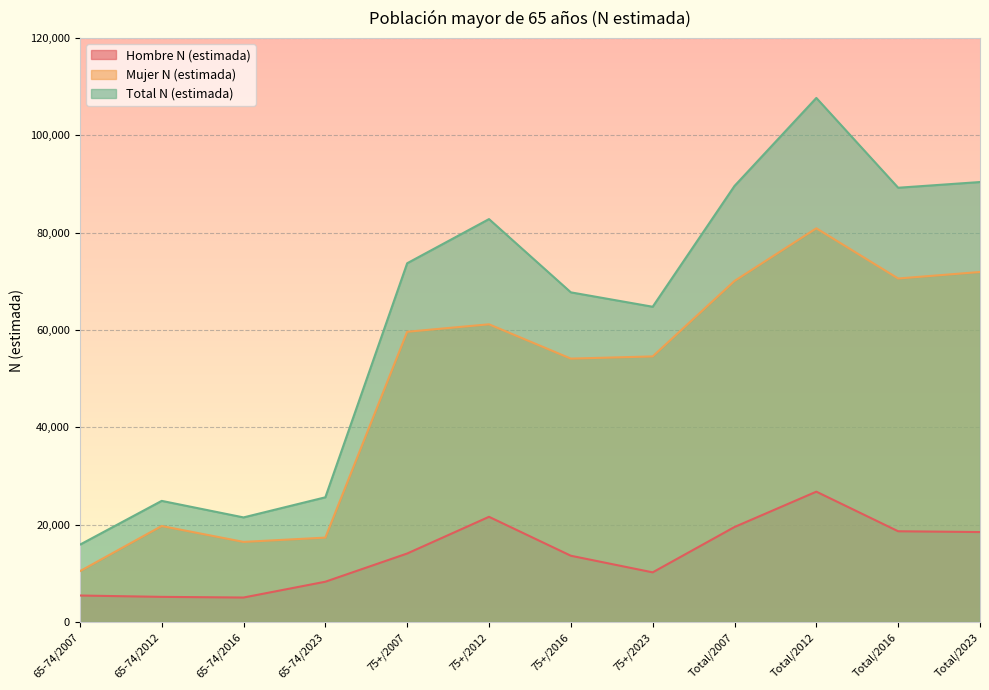

Which label corresponds to the smallest value in the chart?

65-74/2016